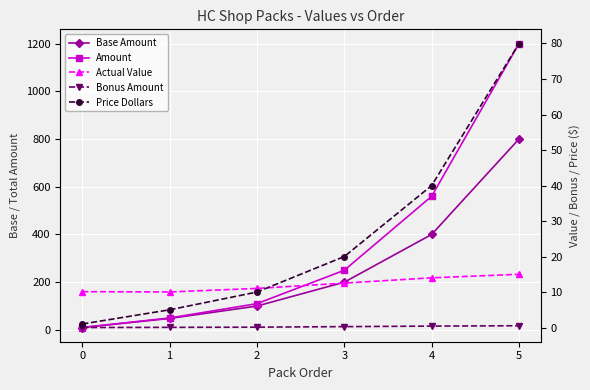

Is this an area chart (filled region under the line)?

No